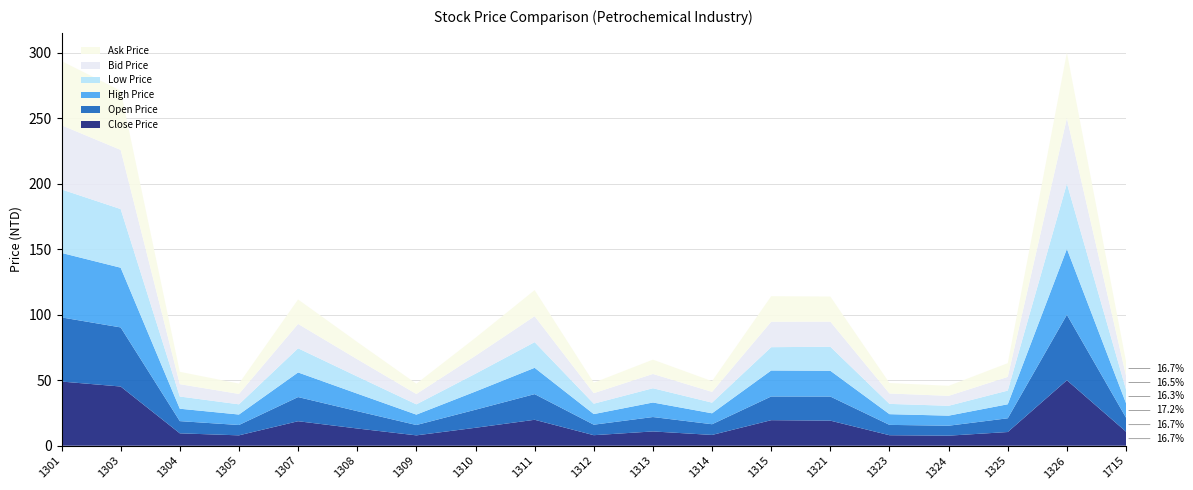

Reading left to right, list all the values displayed in this chart.

Close Price: 1301=49.0	1303=45.2	1304=9.4	1305=7.9	1307=18.7	1308=13.2	1309=7.9	1310=13.7	1311=19.8	1312=8.0	1313=10.9	1314=8.2	1315=19.5	1321=19.1	1323=8.0	1324=7.7	1325=10.4	1326=50.0	1715=10.7
Open Price: 1301=49.0	1303=45.1	1304=9.3	1305=7.9	1307=18.4	1308=13.2	1309=7.9	1310=13.8	1311=19.6	1312=8.0	1313=11.0	1314=8.2	1315=18.1	1321=18.4	1323=7.9	1324=7.6	1325=10.5	1326=50.0	1715=10.7
High Price: 1301=49.2	1303=45.6	1304=9.5	1305=8.0	1307=18.8	1308=13.4	1309=7.9	1310=13.9	1311=20.1	1312=8.1	1313=11.1	1314=8.3	1315=19.9	1321=19.7	1323=8.2	1324=7.7	1325=10.7	1326=50.3	1715=11.1
Low Price: 1301=48.5	1303=44.8	1304=9.3	1305=7.8	1307=18.4	1308=13.1	1309=7.8	1310=13.6	1311=19.6	1312=8.0	1313=10.9	1314=8.2	1315=17.8	1321=18.4	1323=7.8	1324=7.5	1325=10.4	1326=49.9	1715=10.4
Bid Price: 1301=49.0	1303=45.1	1304=9.4	1305=7.9	1307=18.6	1308=13.2	1309=7.9	1310=13.7	1311=19.8	1312=8.0	1313=10.9	1314=8.2	1315=19.4	1321=19.1	1323=7.9	1324=7.6	1325=10.4	1326=50.0	1715=10.6
Ask Price: 1301=49.0	1303=45.2	1304=9.4	1305=7.9	1307=18.7	1308=13.2	1309=7.9	1310=13.8	1311=19.9	1312=8.0	1313=10.9	1314=8.2	1315=19.5	1321=19.2	1323=8.0	1324=7.7	1325=10.5	1326=50.1	1715=10.8